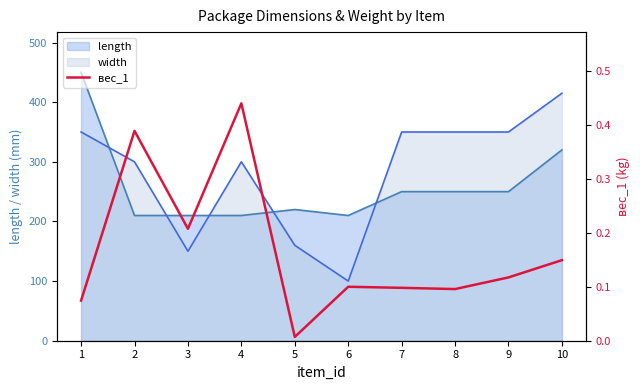

What is the average value?

0.2